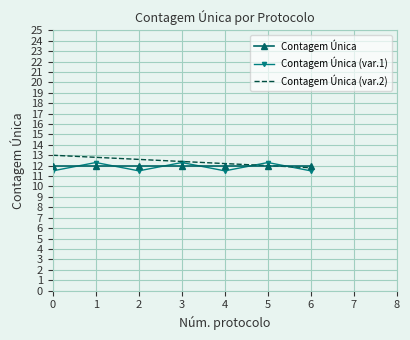

What is the maximum value for Contagem Única (var.1)?

12.3